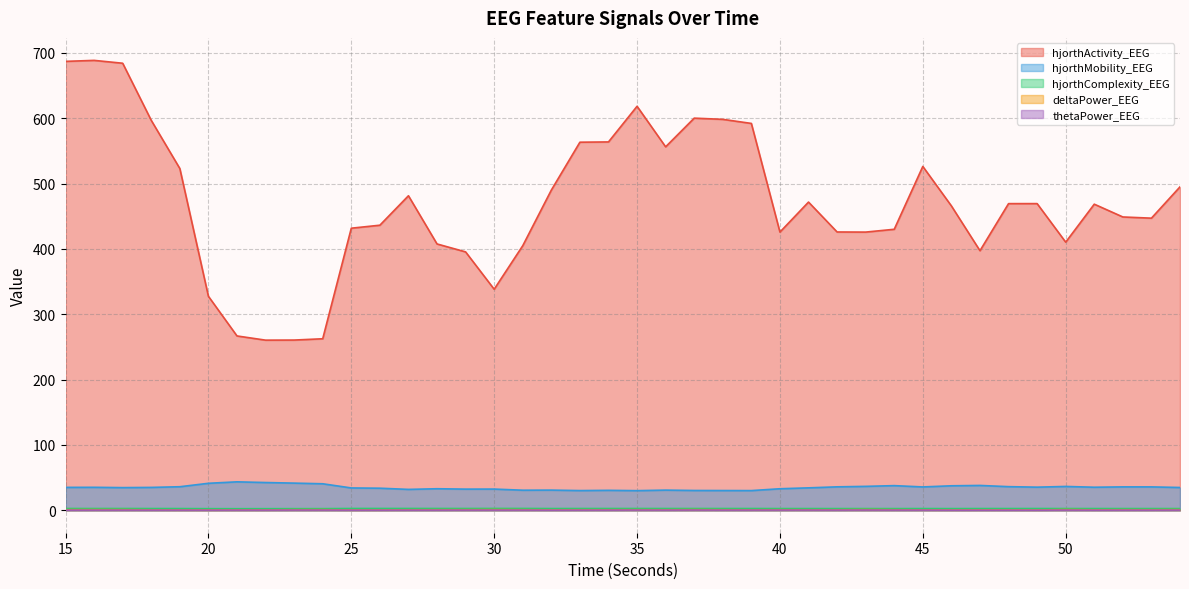

Does the chart display data point markers on the line(s)?

No